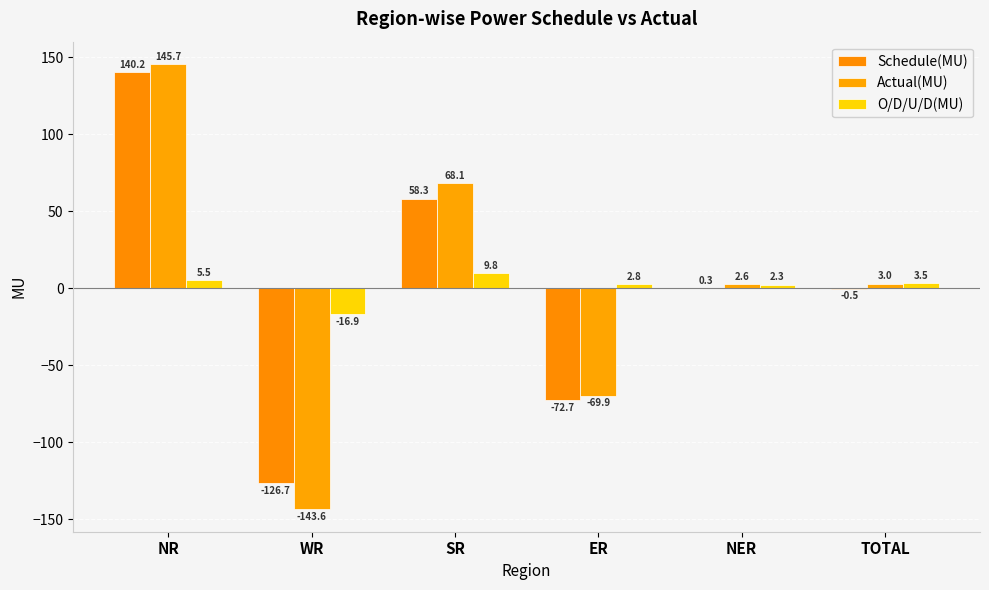

Between WR and ER, which series saw the biggest shift?

Actual(MU)